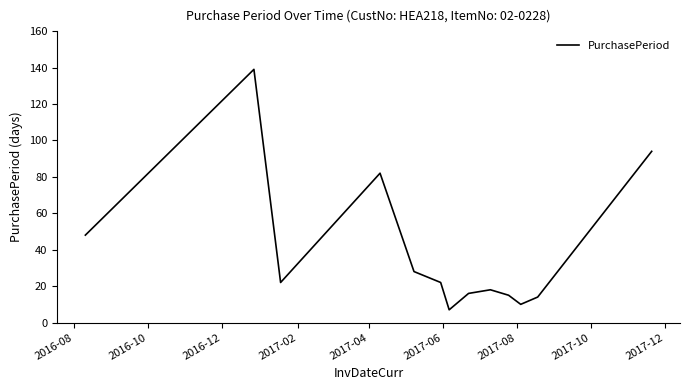

What is the maximum value shown in the chart?

139